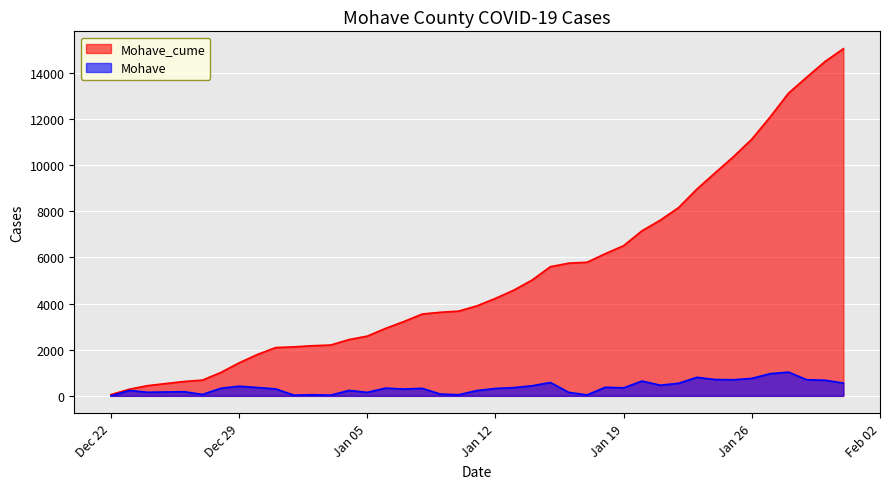

What is the maximum value for Mohave?

1030